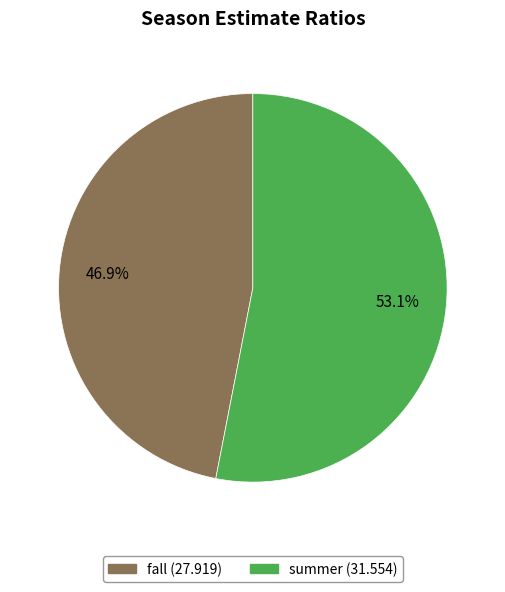

How much of the chart is everything except fall?

53.1%